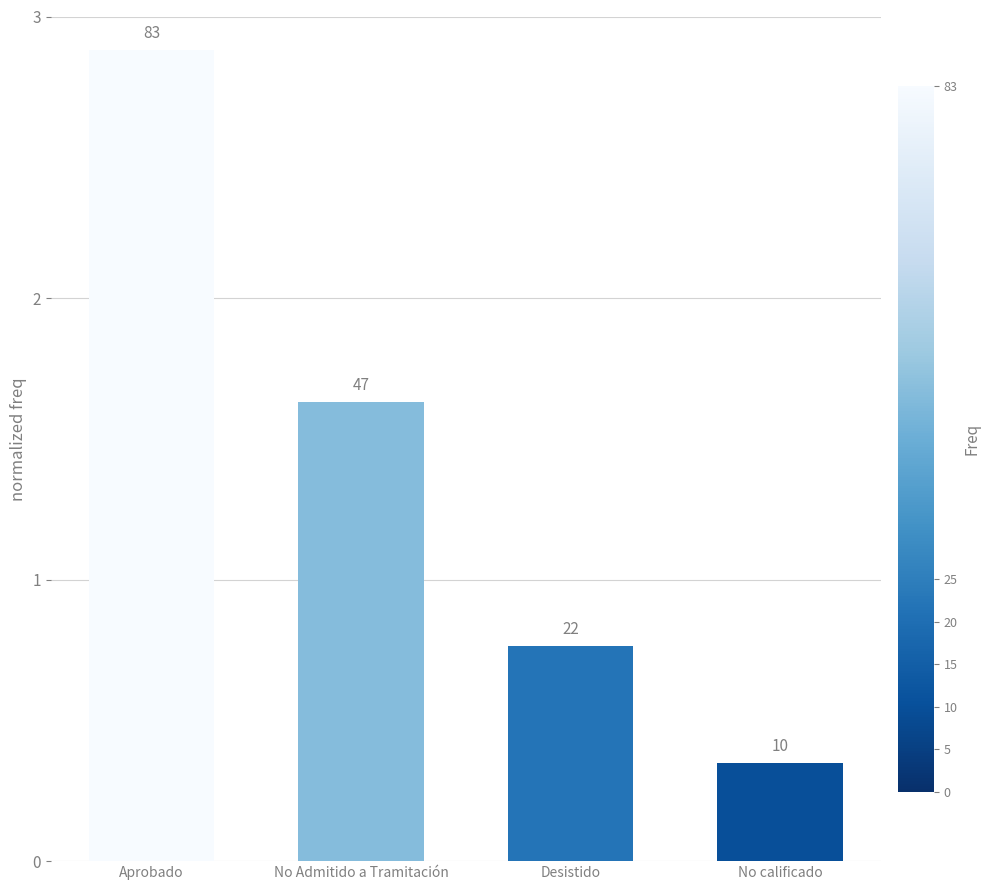

What is the label of the 1st bar from the right?

No calificado